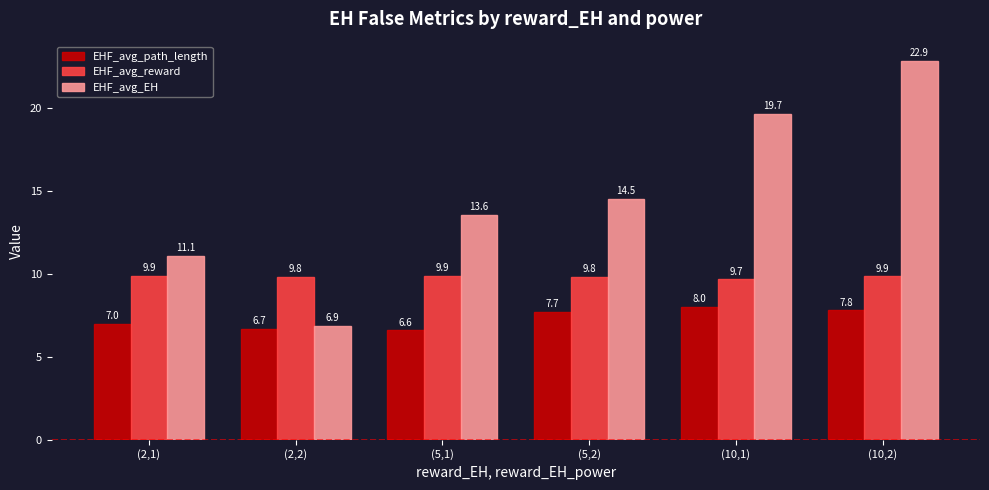

Rank the series at (5,1) from lowest to highest value.

EHF_avg_path_length, EHF_avg_reward, EHF_avg_EH